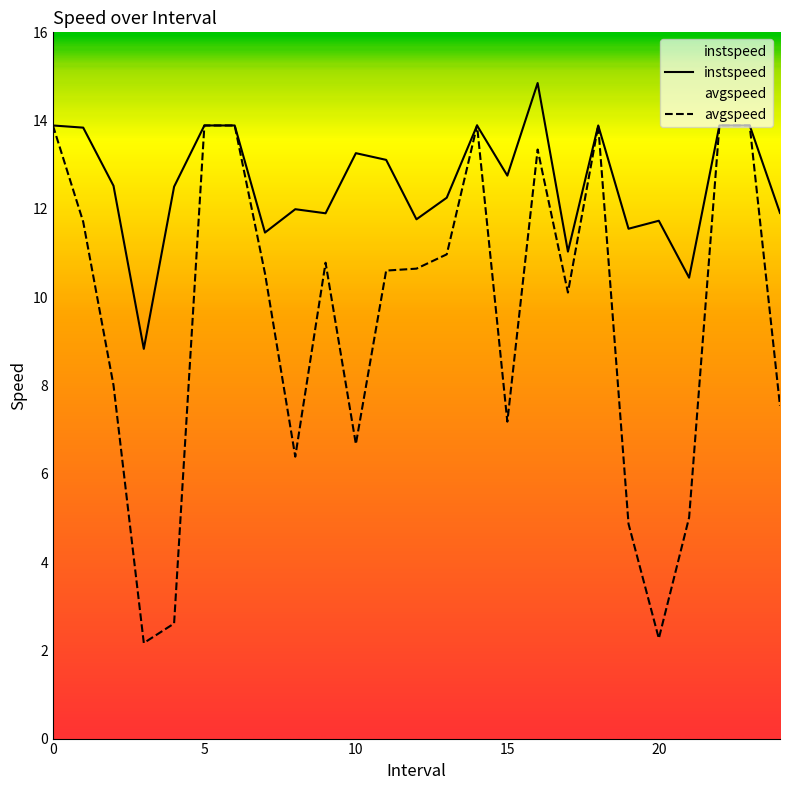

List the labels in order of avgspeed value, smallest first.

3.0, 20.0, 4.0, 19.0, 21.0, 8.0, 10.0, 15.0, 24.0, 2.0, 17.0, 7.0, 11.0, 12.0, 9.0, 13.0, 1.0, 16.0, 0, 5, 6, 14, 18, 22, 23